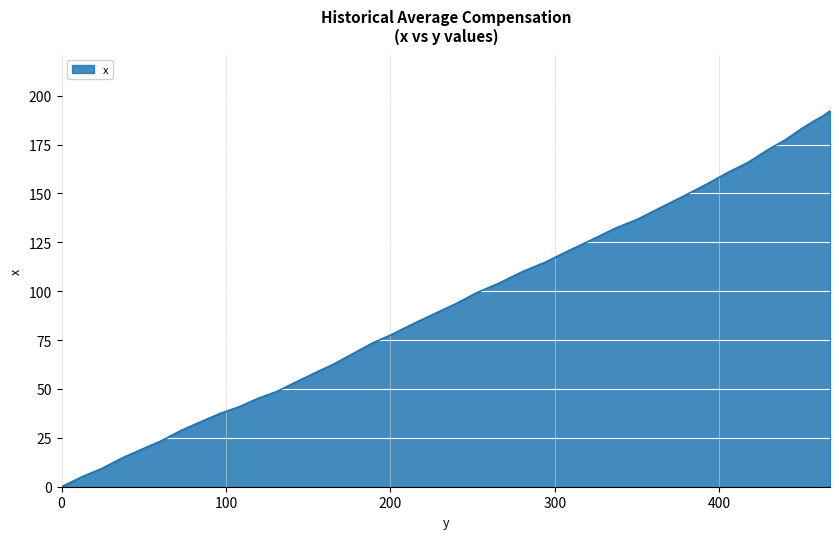

What is the greatest value displayed?

192.2